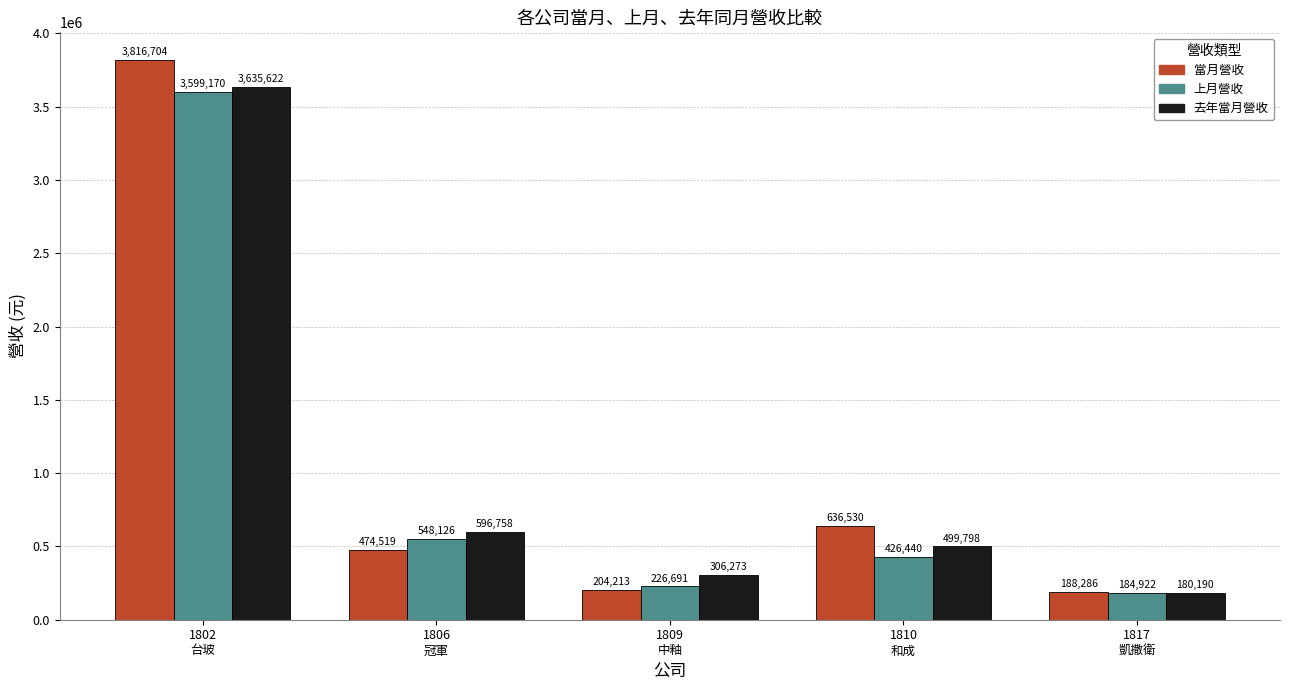

Reading left to right, list all the values displayed in this chart.

當月營收: 3816704	474519	204213	636530	188286
上月營收: 3599170	548126	226691	426440	184922
去年當月營收: 3635622	596758	306273	499798	180190